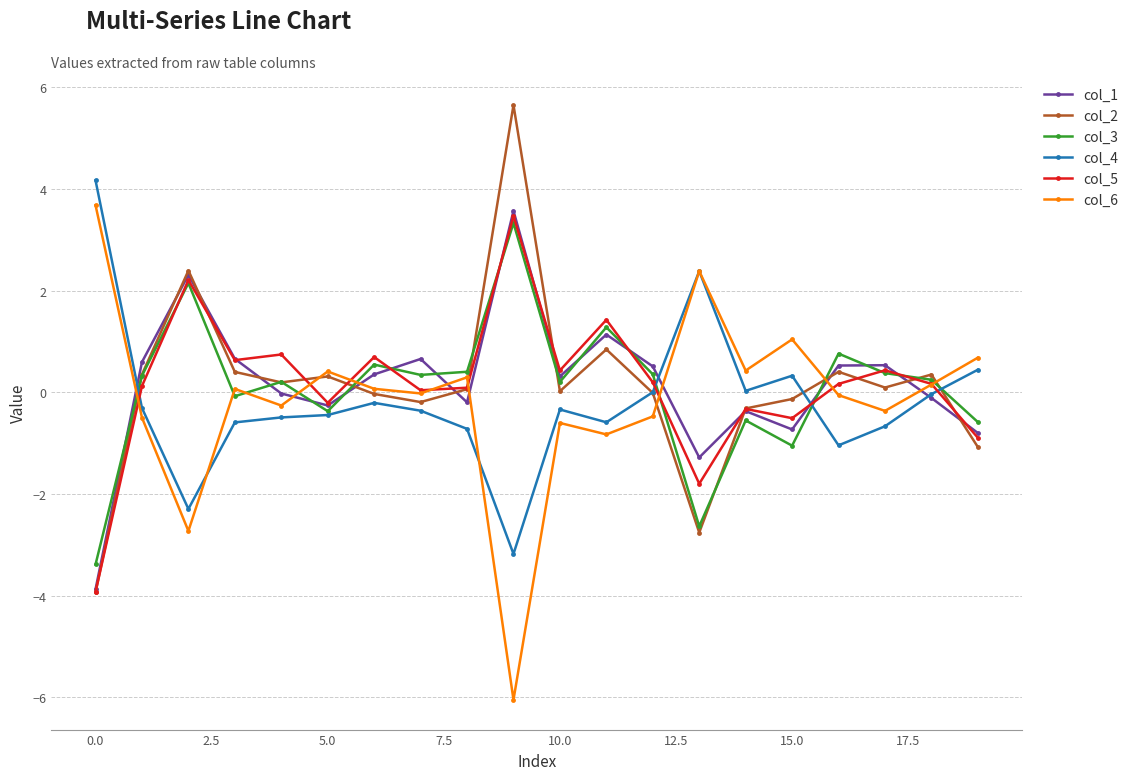

True or false: col_3 has more than 0 interior local peaks.

True